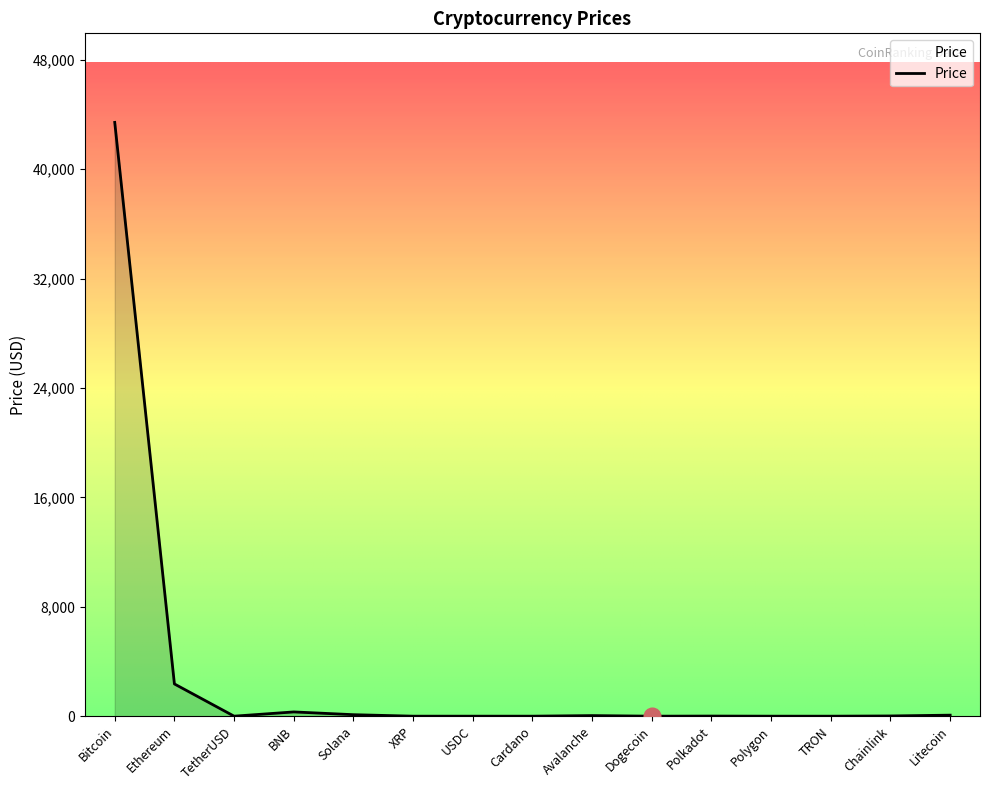

Which category has the highest value across all series?

Bitcoin